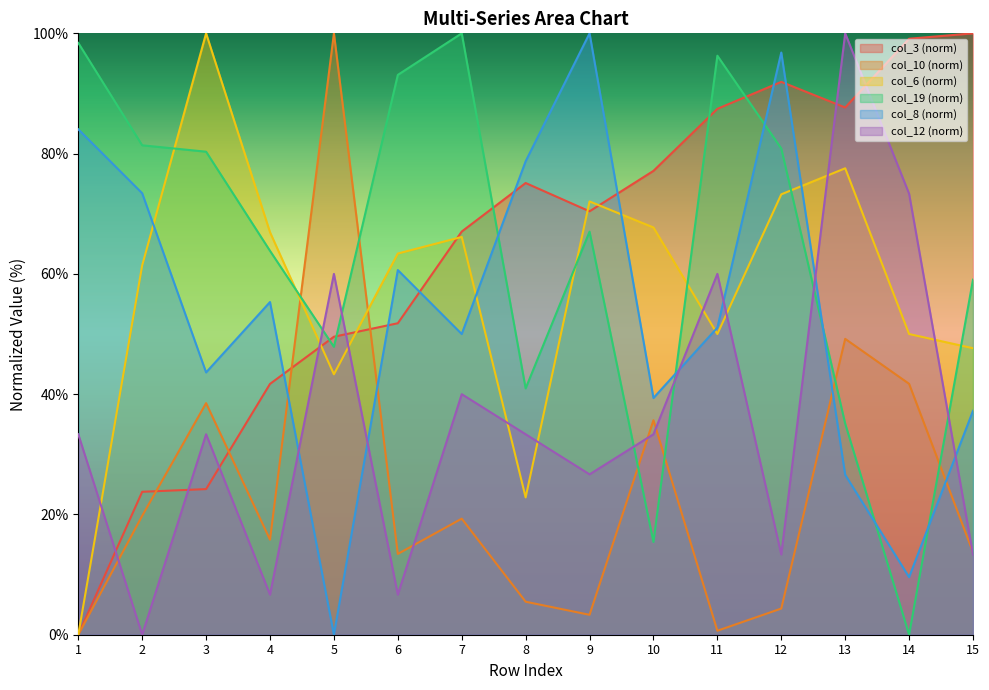

Reading left to right, extract all data points from this chart.

col_3: 0.0	23.8	24.2	41.7	49.6	51.8	67.0	75.1	70.4	77.1	87.4	91.9	87.7	99.1	100.0
col_10: 0.0	19.8	38.5	15.8	100.0	13.4	19.3	5.5	3.3	35.7	0.7	4.4	49.2	41.7	13.7
col_6: 0.0	61.4	100.0	66.9	43.3	63.4	66.1	22.8	72.0	67.7	50.0	73.2	77.6	50.0	47.6
col_19: 98.4	81.4	80.3	63.8	47.9	93.1	100.0	41.0	67.0	15.4	96.3	80.9	35.1	0.0	59.0
col_8: 84.0	73.4	43.6	55.3	0.0	60.6	50.0	78.7	100.0	39.4	51.1	96.8	26.6	9.6	37.2
col_12: 33.3	0.0	33.3	6.7	60.0	6.7	40.0	33.3	26.7	33.3	60.0	13.3	100.0	73.3	13.3